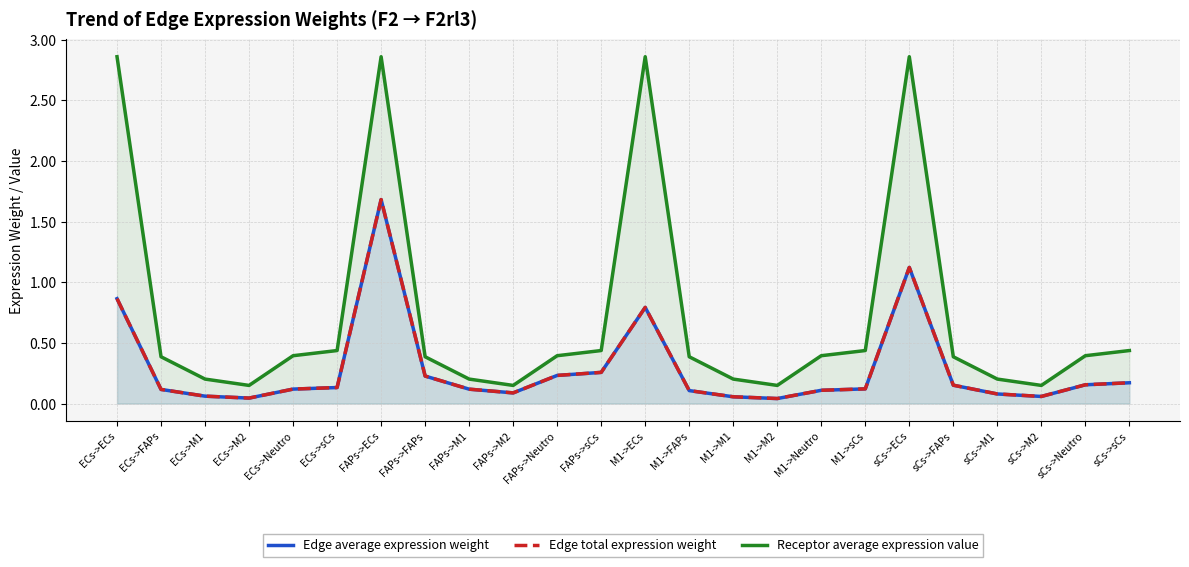

True or false: Edge total expression weight and Edge average expression weight cross at least once.

False